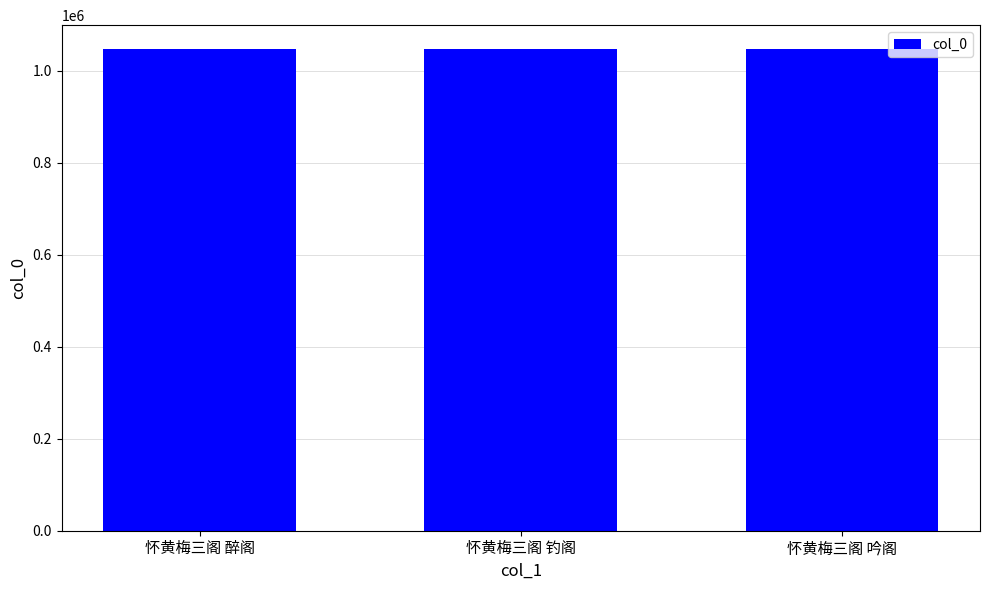

Is it true that the value at 怀黄梅三阁 醉阁 is 1747982?

False